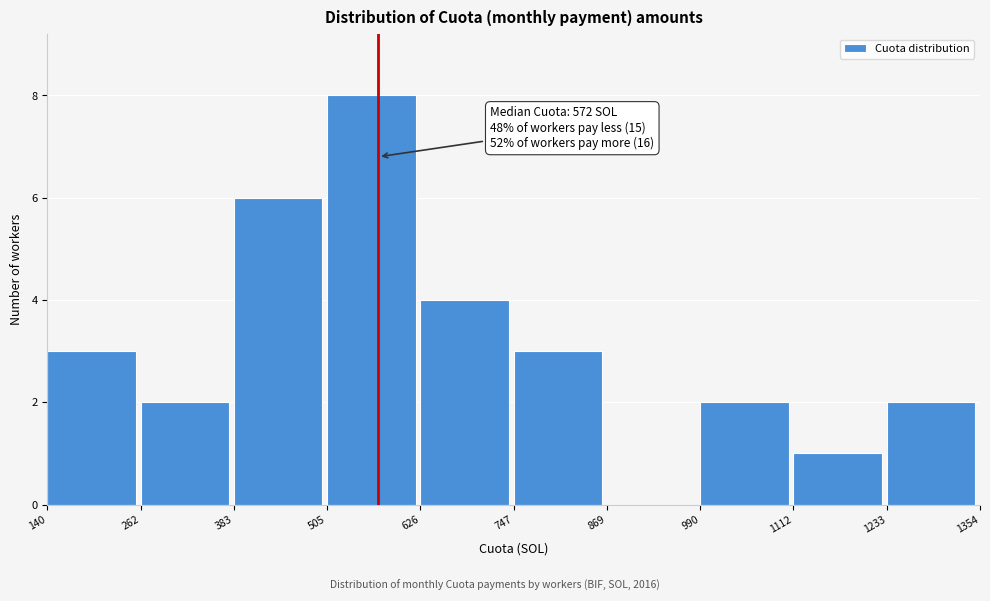

Over which range of the x-axis is the bar tallest?

505 to 626